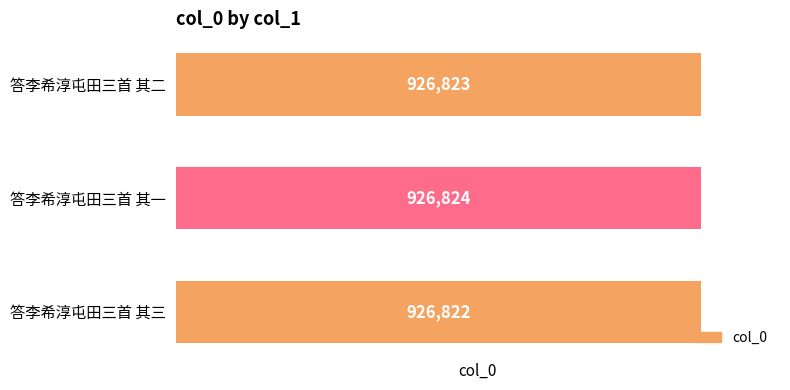

What is the difference between the maximum and minimum values?

2